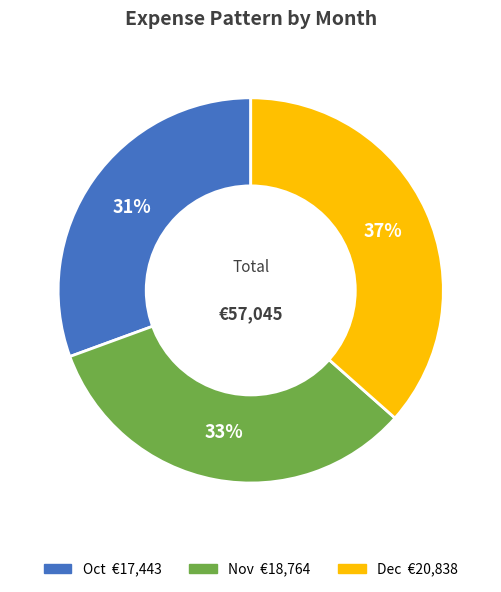

To the nearest percent, what is the combined percentage of Oct and Nov?

63%